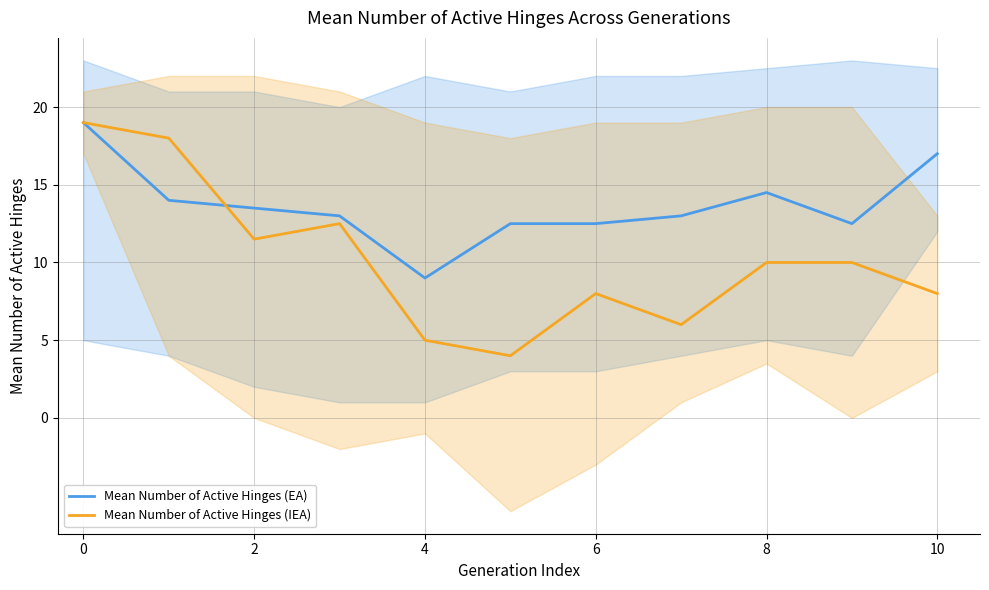

How many times do Mean Number of Active Hinges (EA) and Mean Number of Active Hinges (IEA) cross each other?

1